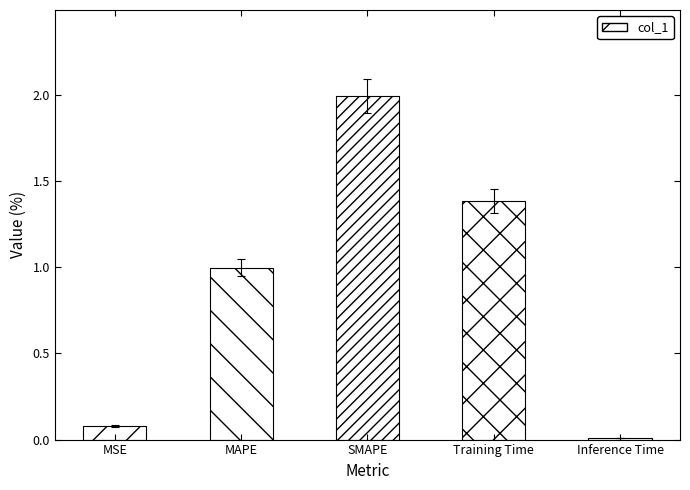

Does the chart contain stacked bars?

No